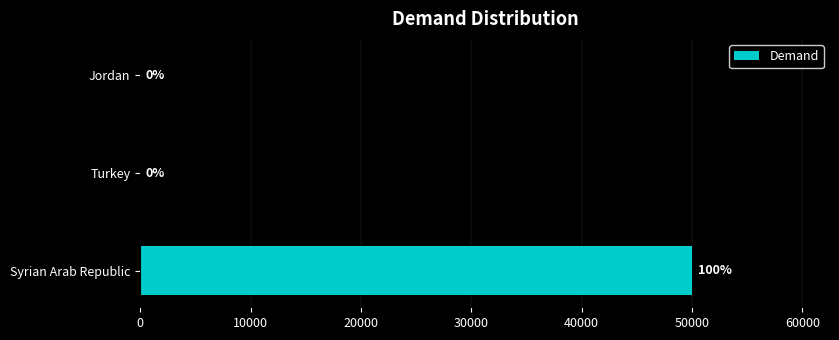

How many data points does each series have?

3